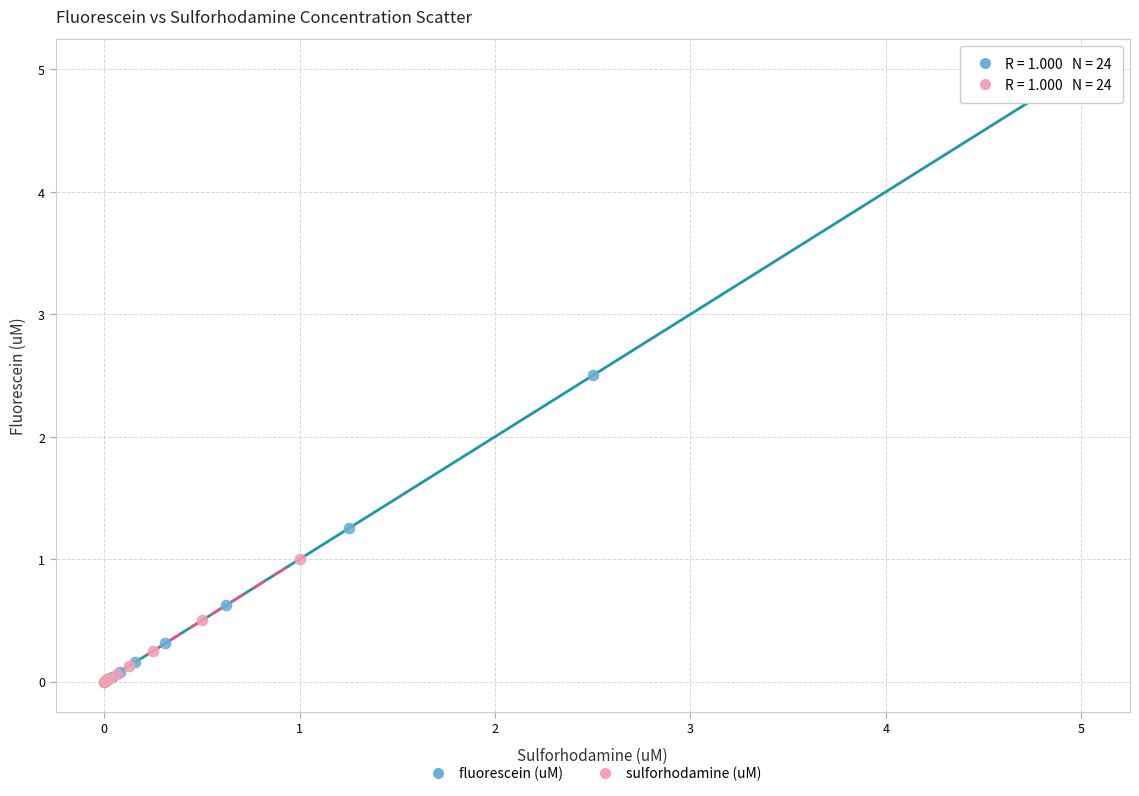

What are all the series names shown in the legend?

fluorescein (uM), sulforhodamine (uM)